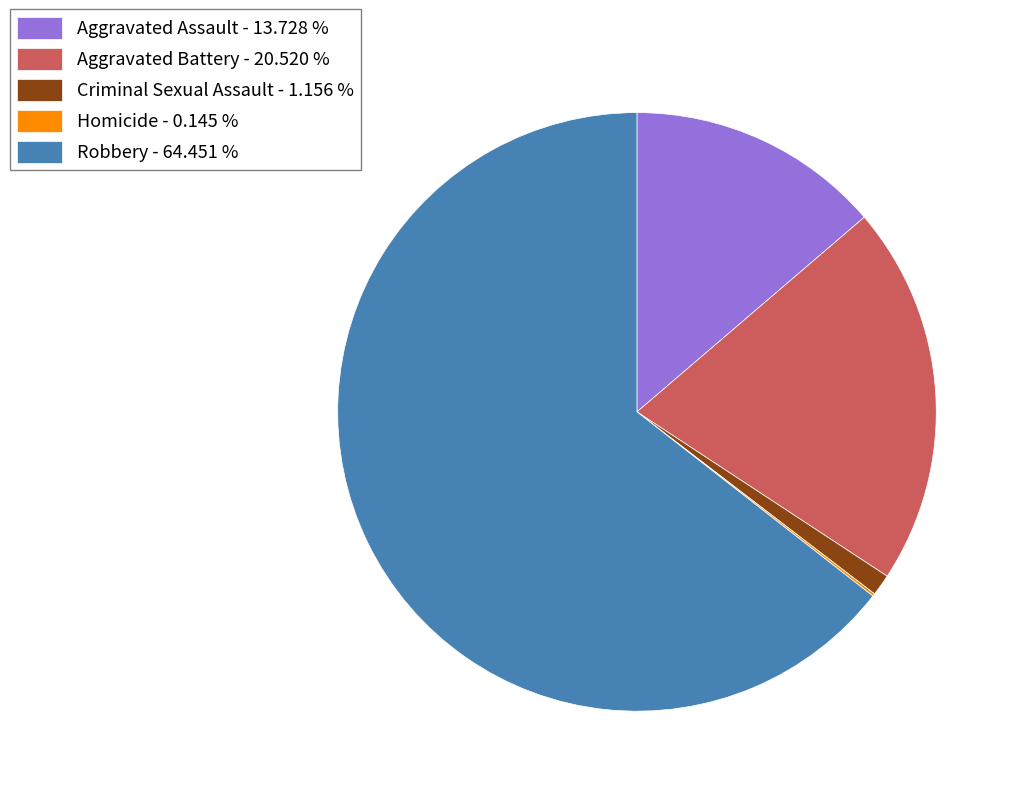

Is there any slice that represents more than half of the pie?

Yes